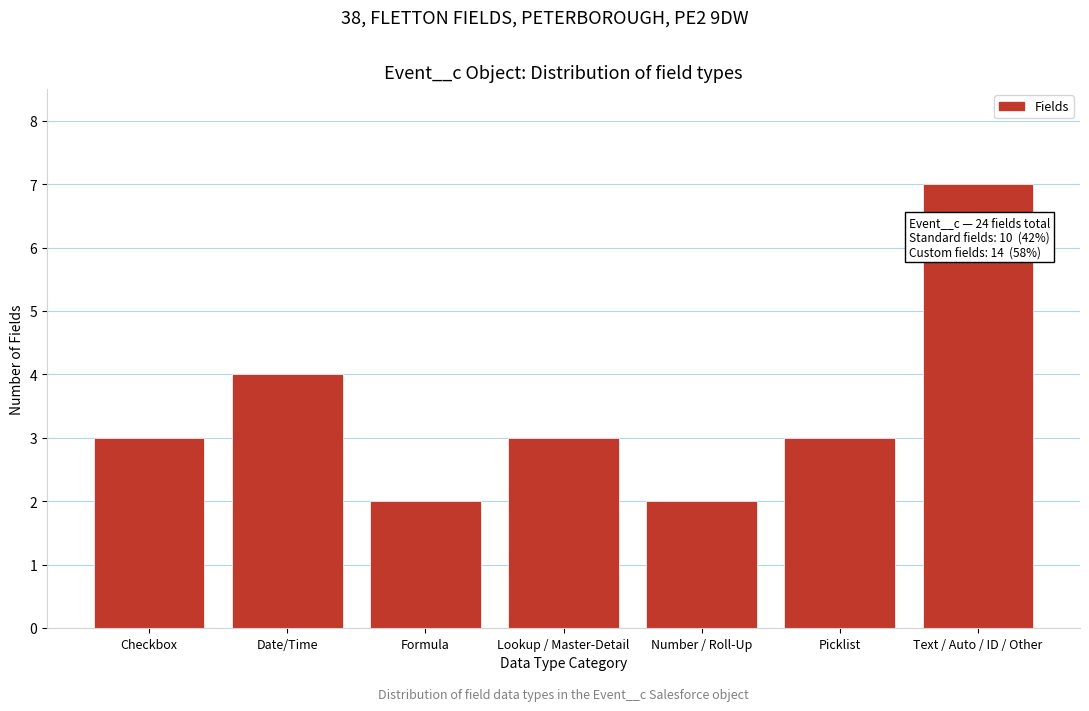

Reading left to right, list all the values displayed in this chart.

Checkbox=3	Date/Time=4	Formula=2	Lookup / Master-Detail=3	Number / Roll-Up=2	Picklist=3	Text / Auto / ID / Other=7